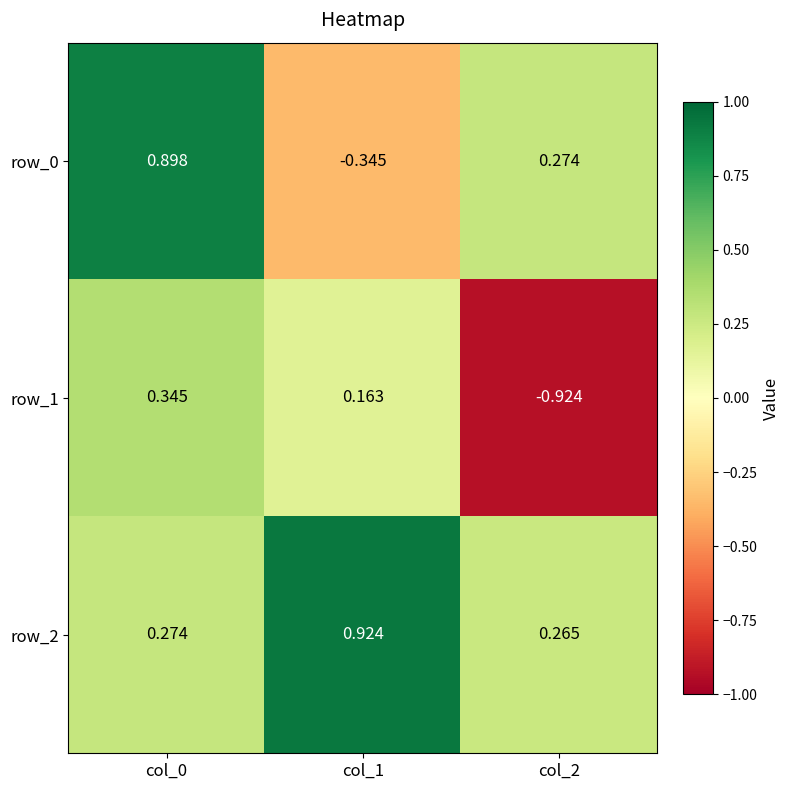

What is the spread (max minus min) of values at col_1?

1.3